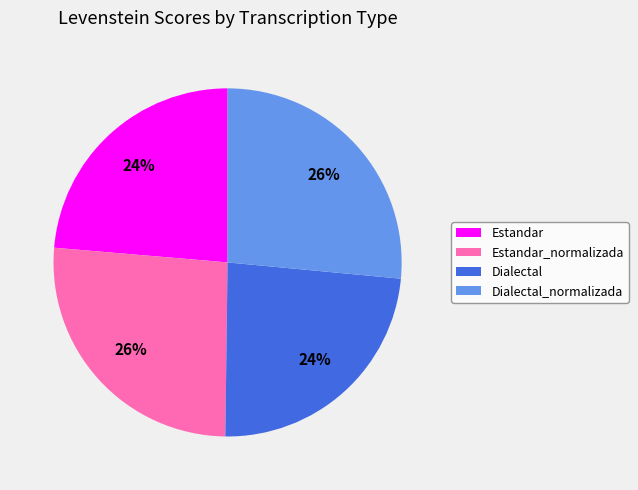

True or false: Estandar accounts for 14% of the total.

False